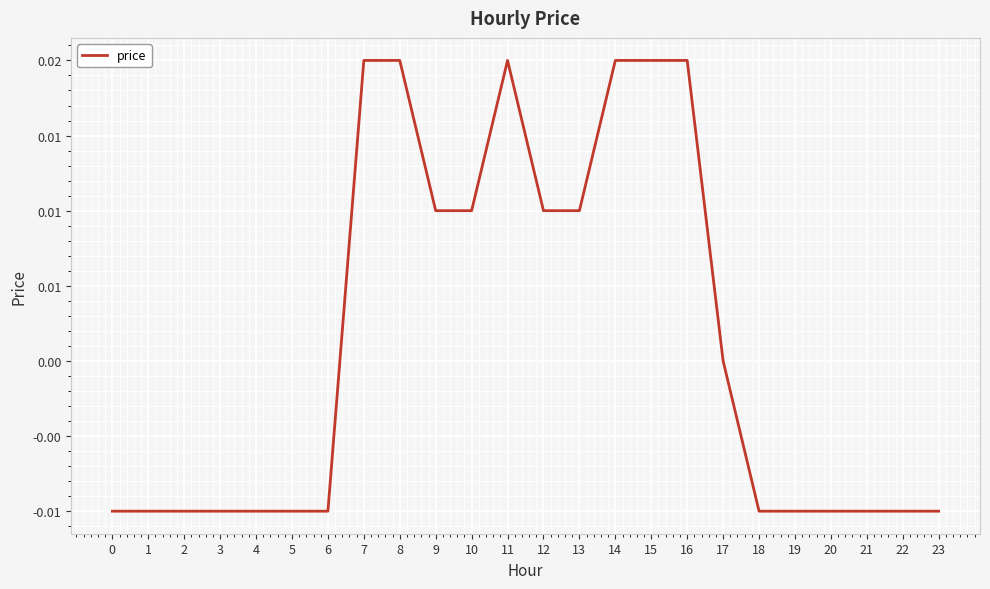

Is this an area chart (filled region under the line)?

No